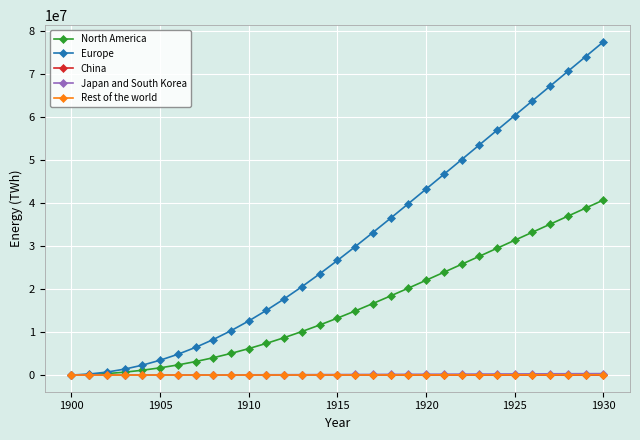

Which series has the largest total across all categories?

Europe